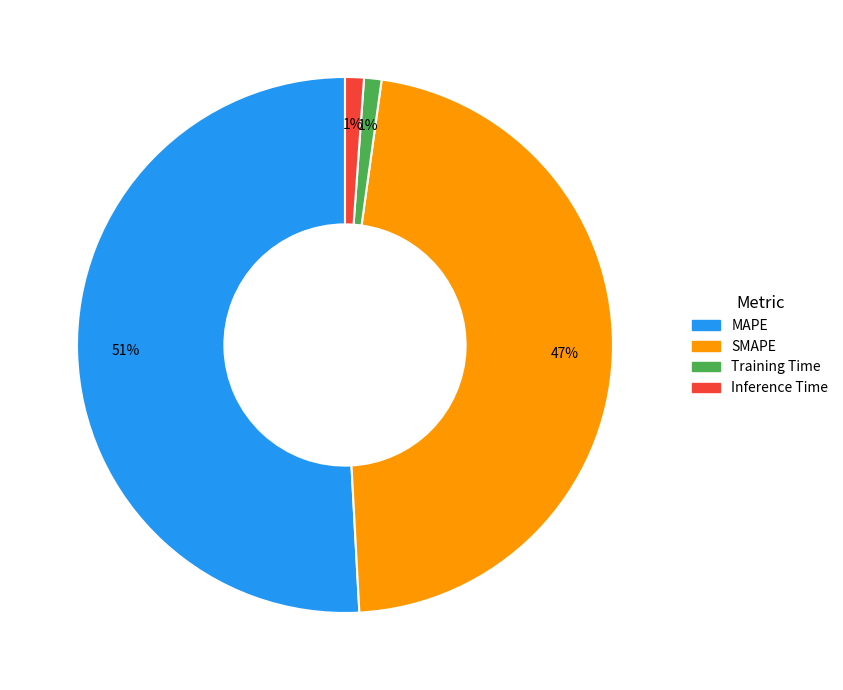

True or false: Inference Time accounts for 1% of the total.

True